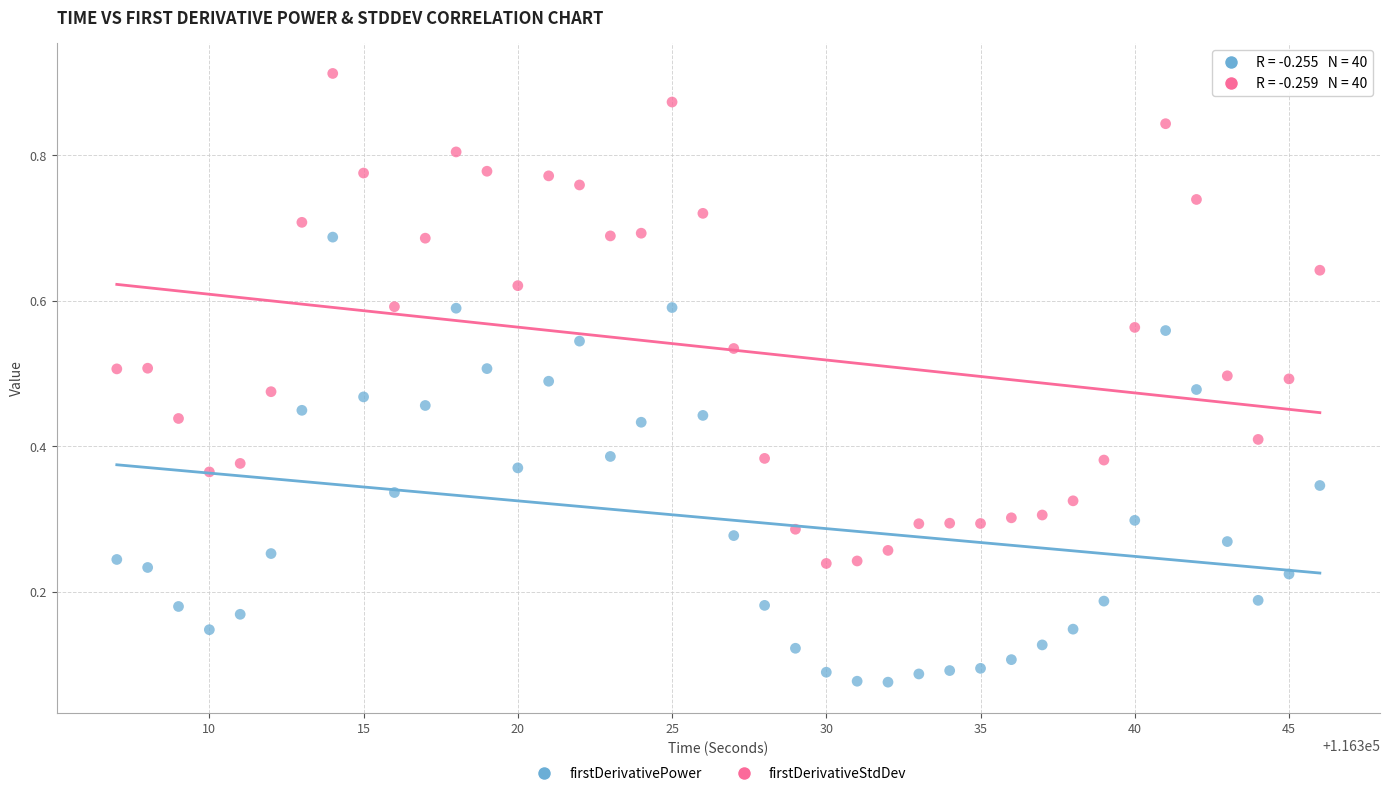

Across all data points, what is the range of X values (max minus min)?

39.0